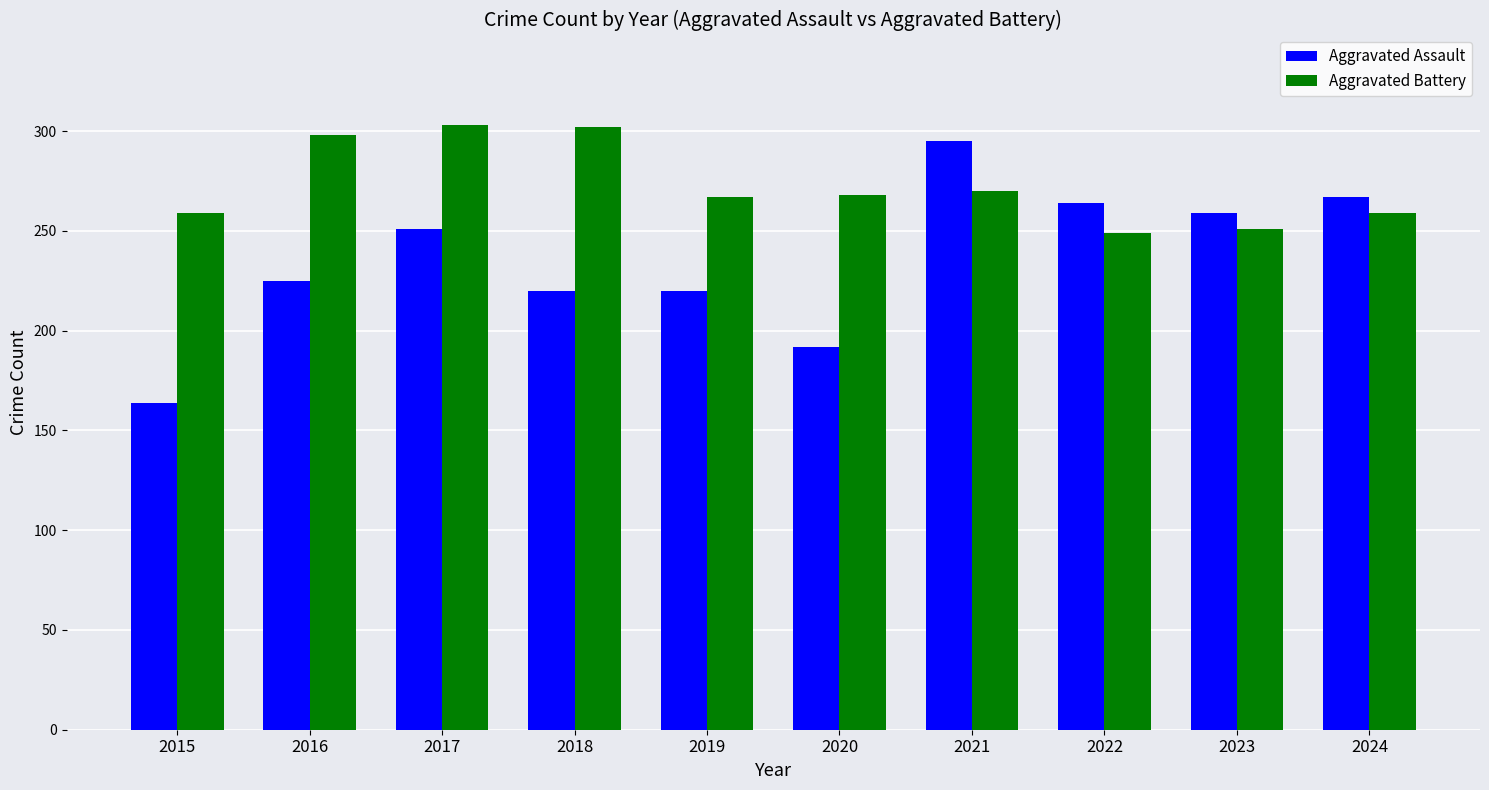

What is the spread (max minus min) of values at 2017?

52